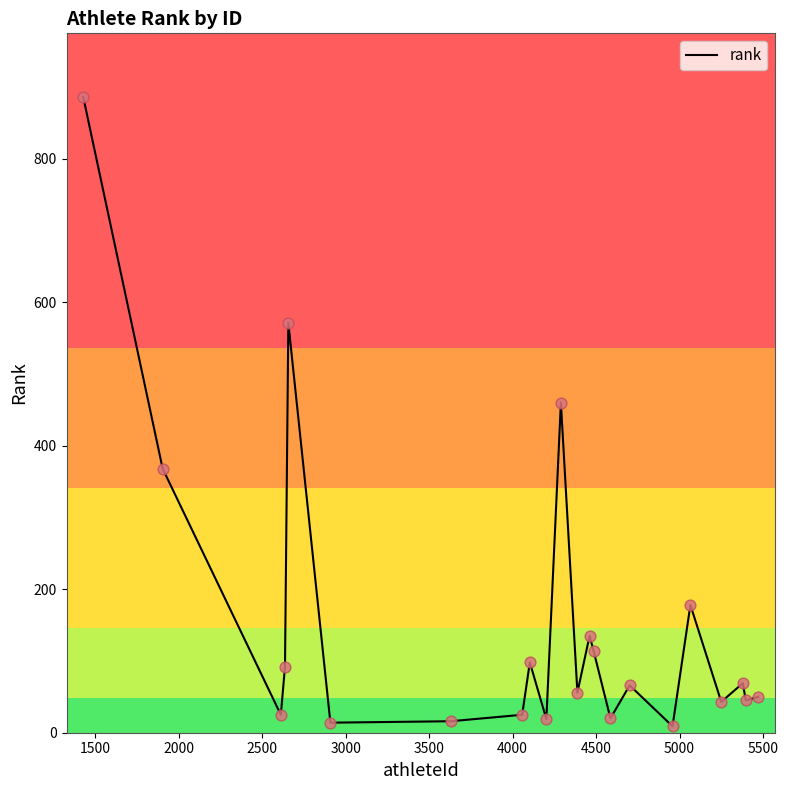

What is the maximum value shown in the chart?

886